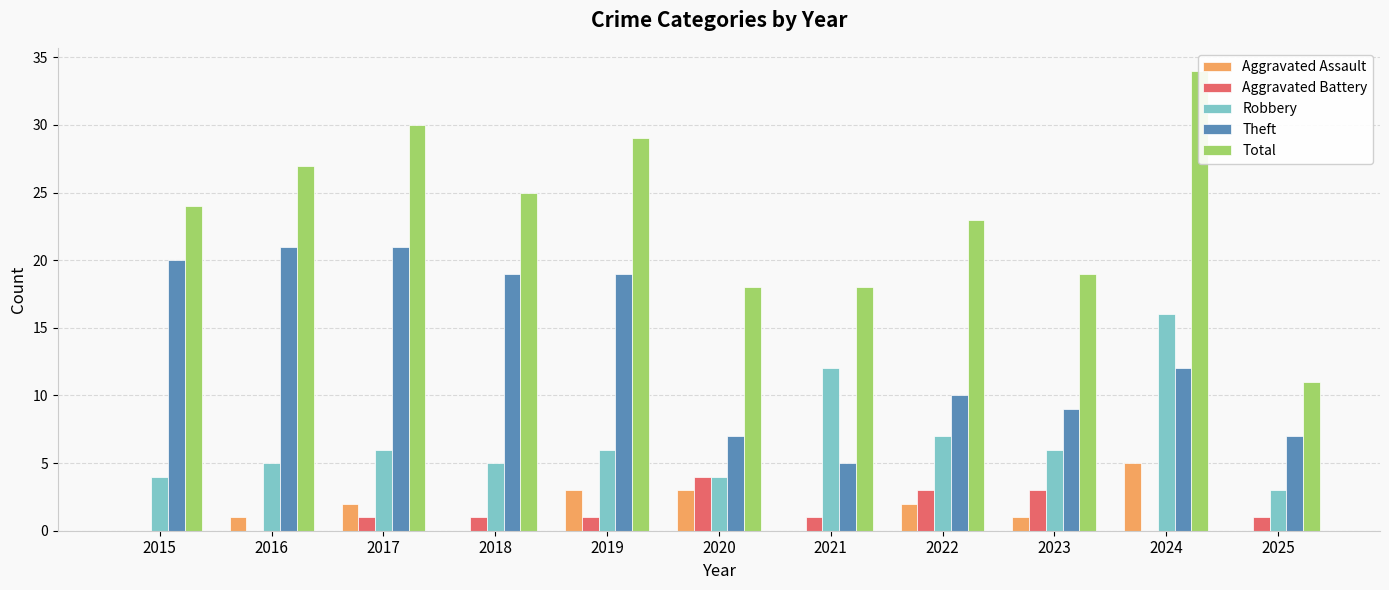

How many data points in Total are above 24?

5